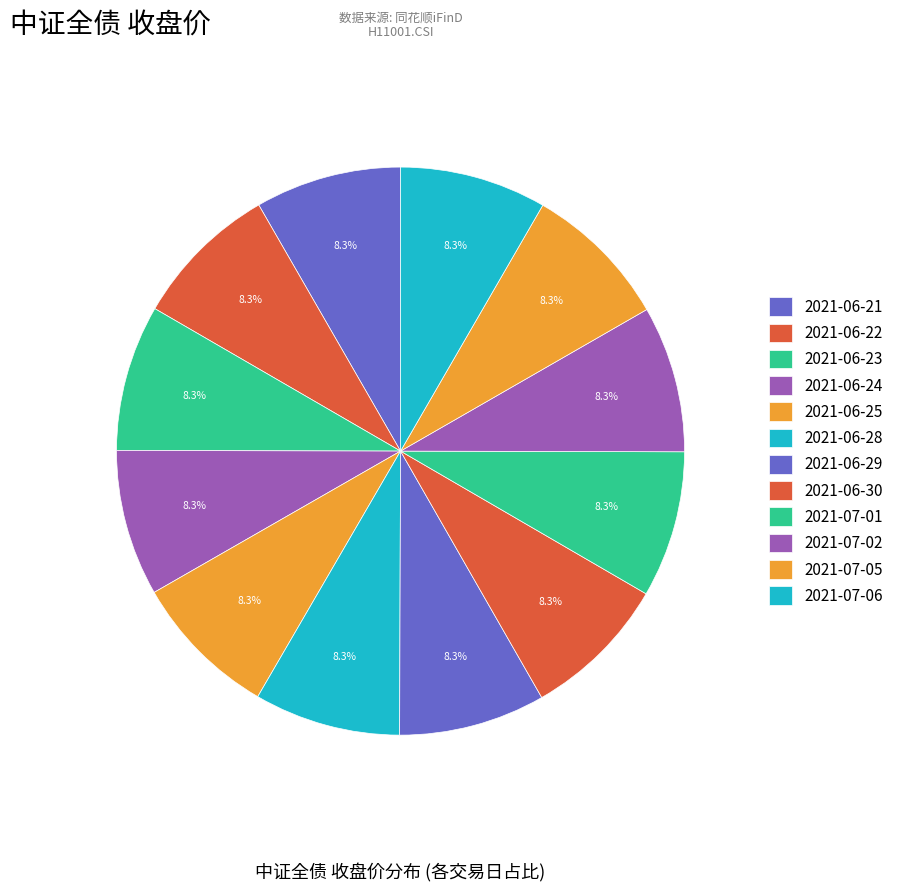

Count the number of slices in the pie.

12